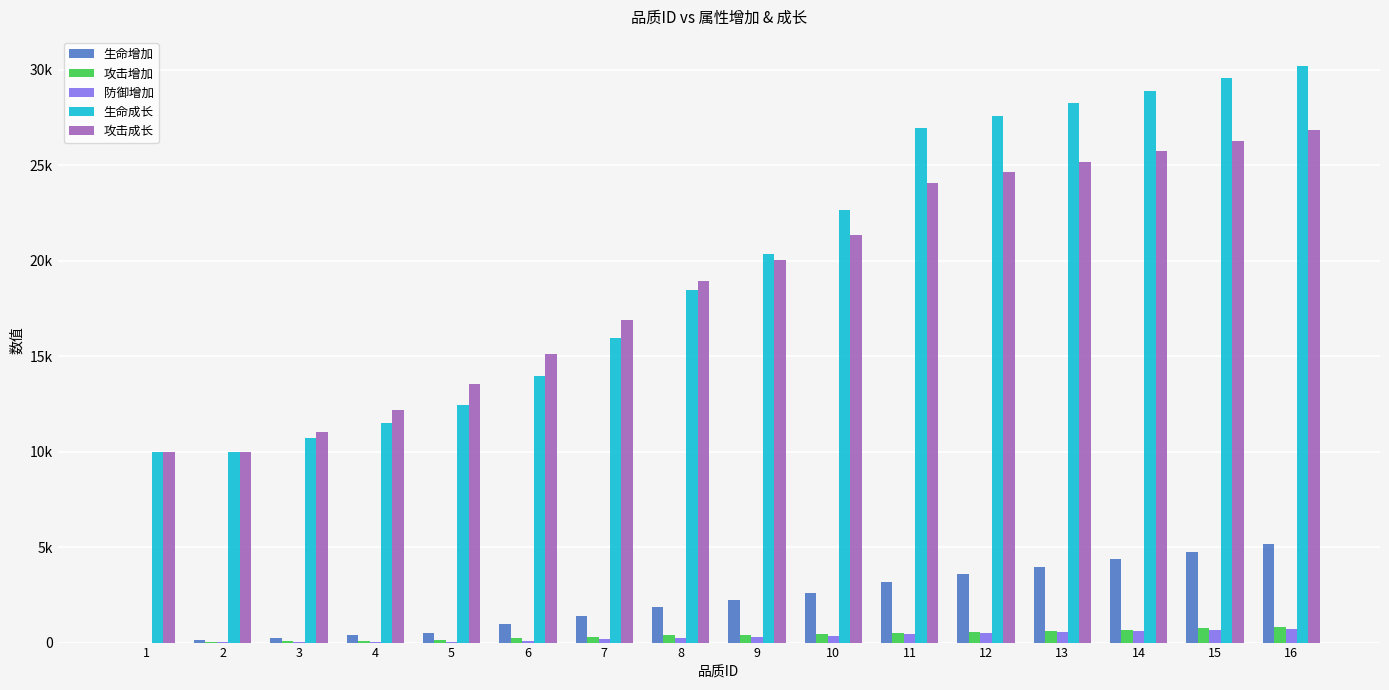

What are all the series names shown in the legend?

生命增加, 攻击增加, 防御增加, 生命成长, 攻击成长